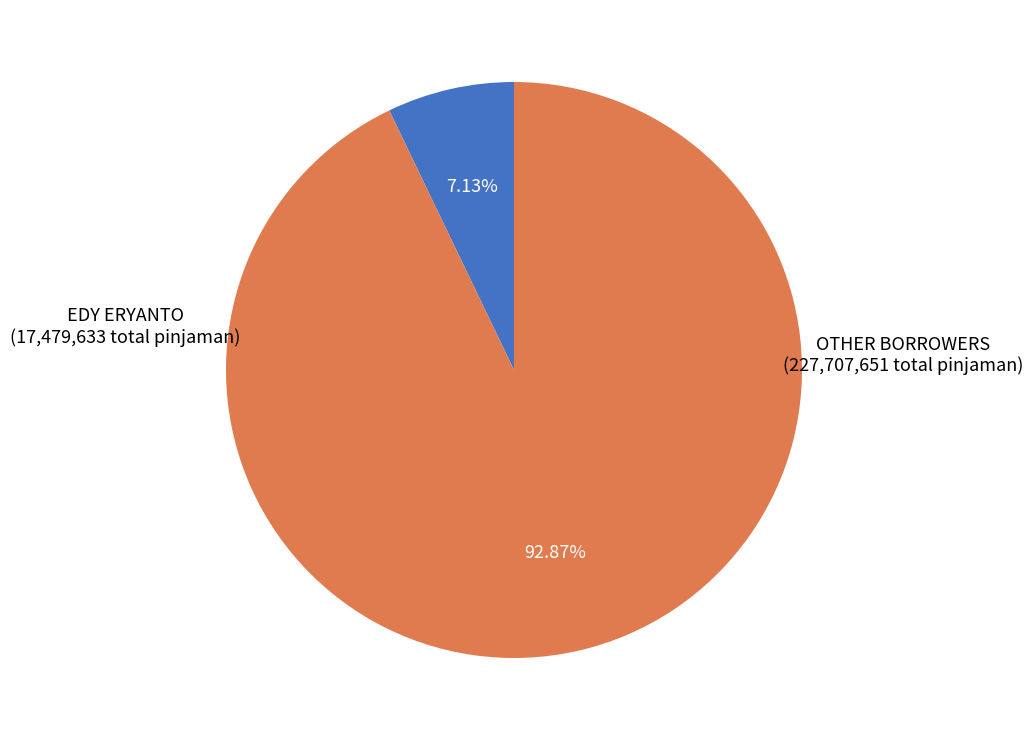

Does any single category account for the majority?

Yes